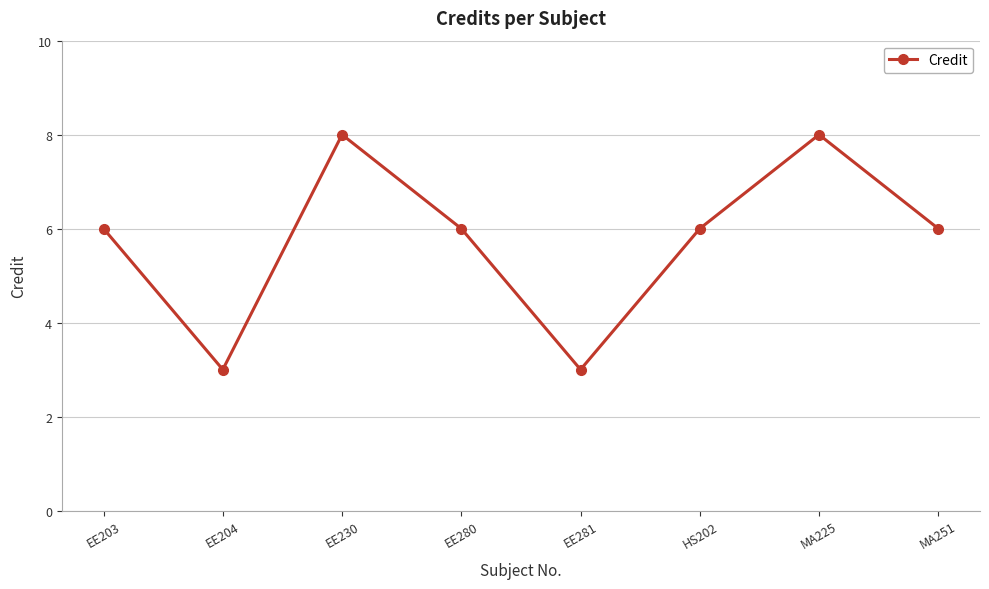

Reading left to right, extract all data points from this chart.

EE203=6	EE204=3	EE230=8	EE280=6	EE281=3	HS202=6	MA225=8	MA251=6